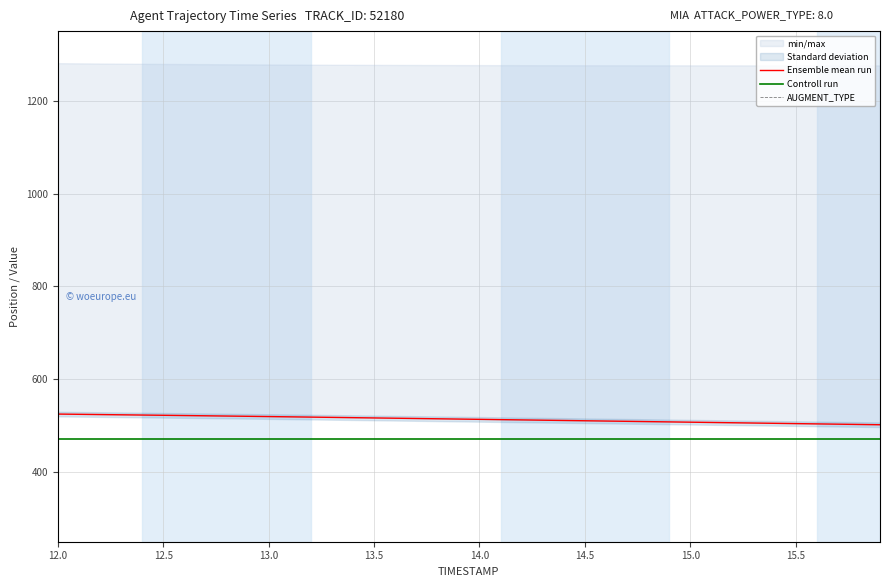

What are all the series names shown in the legend?

Ensemble mean run, Controll run, AUGMENT_TYPE